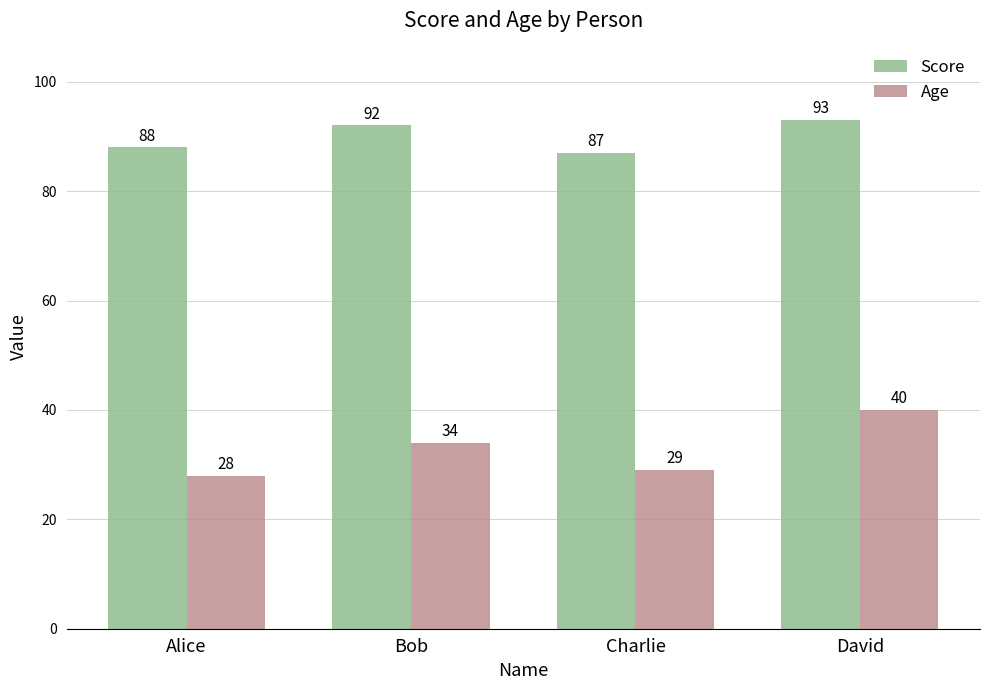

Are the bars grouped side by side (vs. stacked)?

Yes